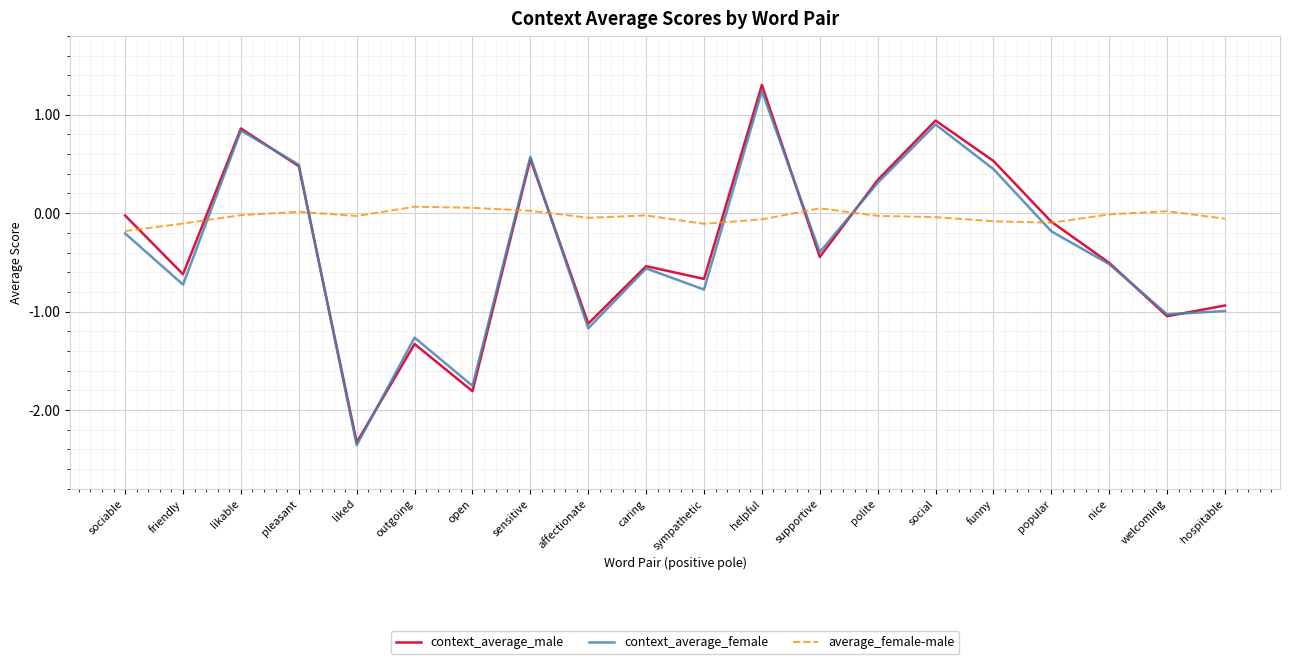

Where do context_average_male and average_female-male first cross each other?

sociable and friendly